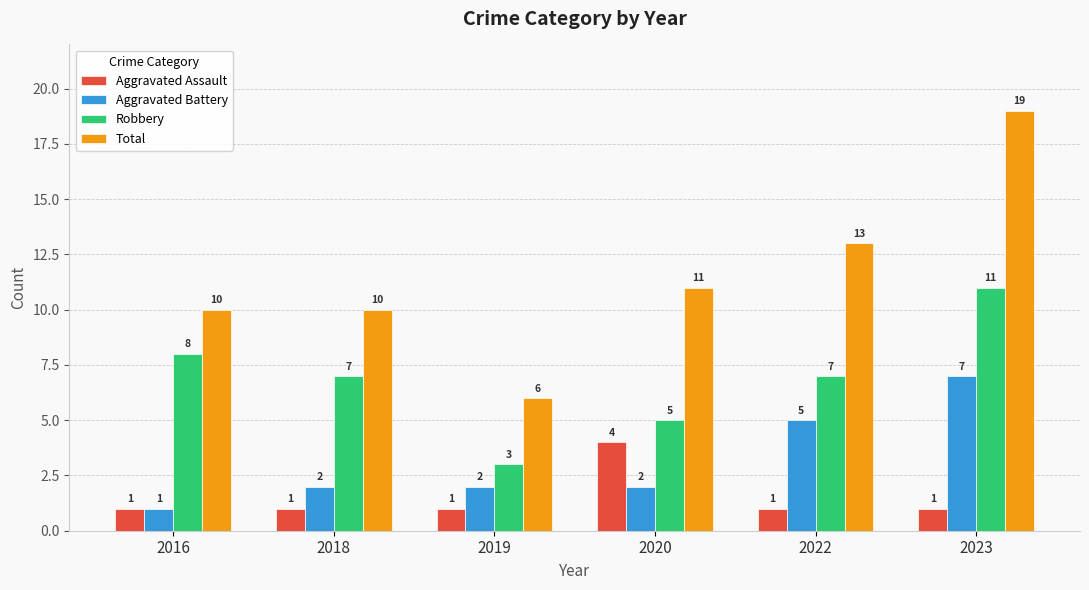

At how many categories does at least one series exceed 9?

5